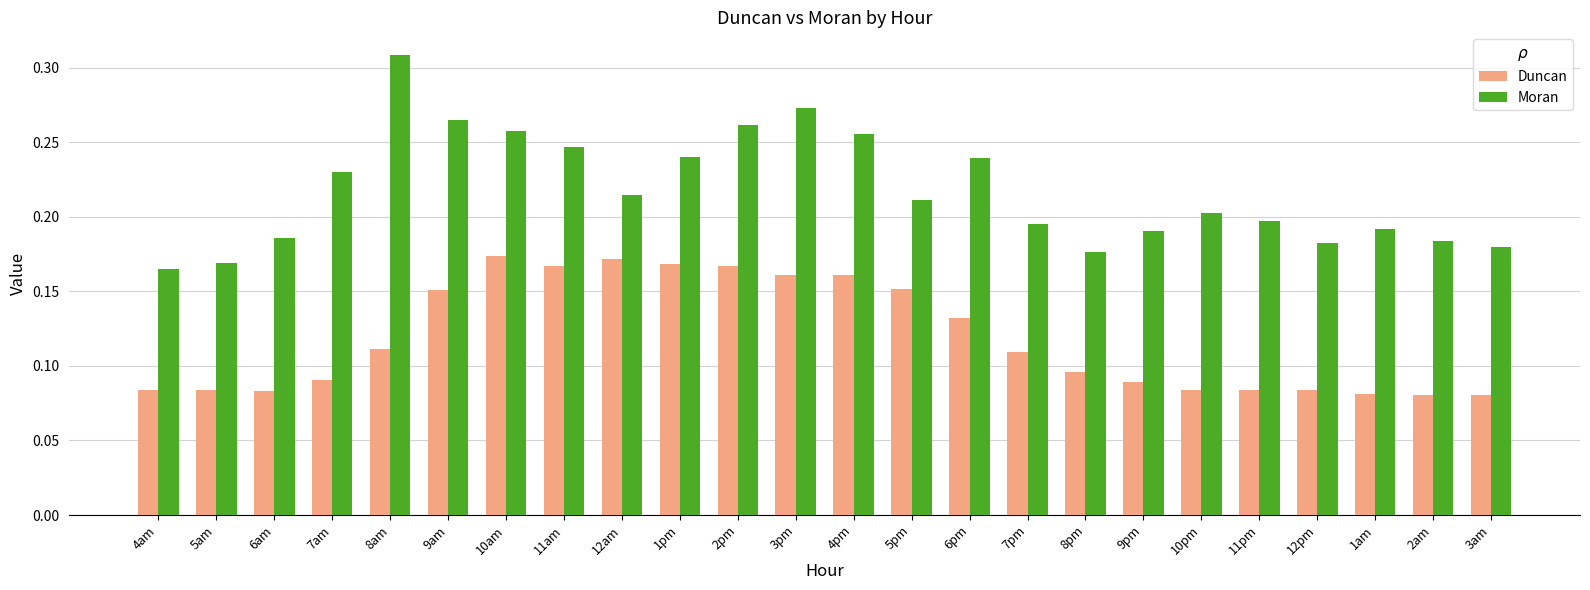

What is the label of the 2nd bar from the right?

2am